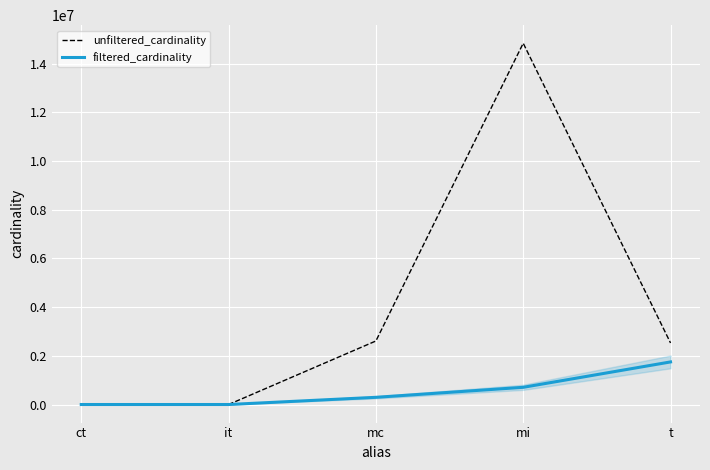

At which label does filtered_cardinality reach its peak?

t